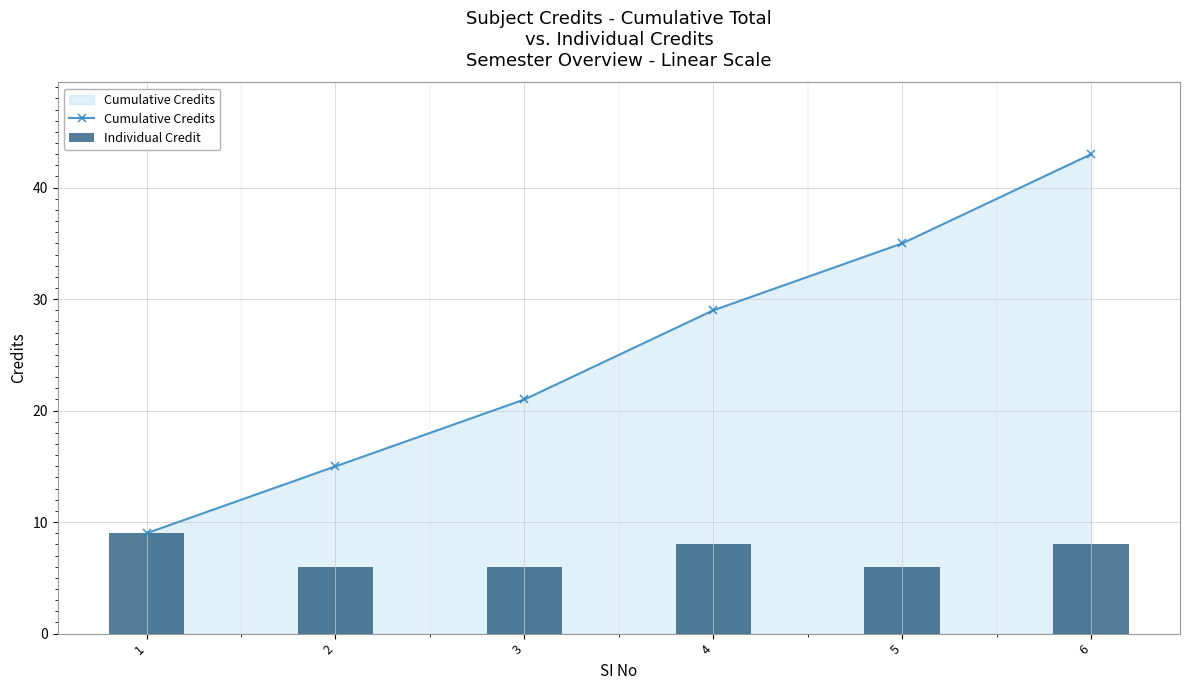

What is the spread (max minus min) of values at 3?

15